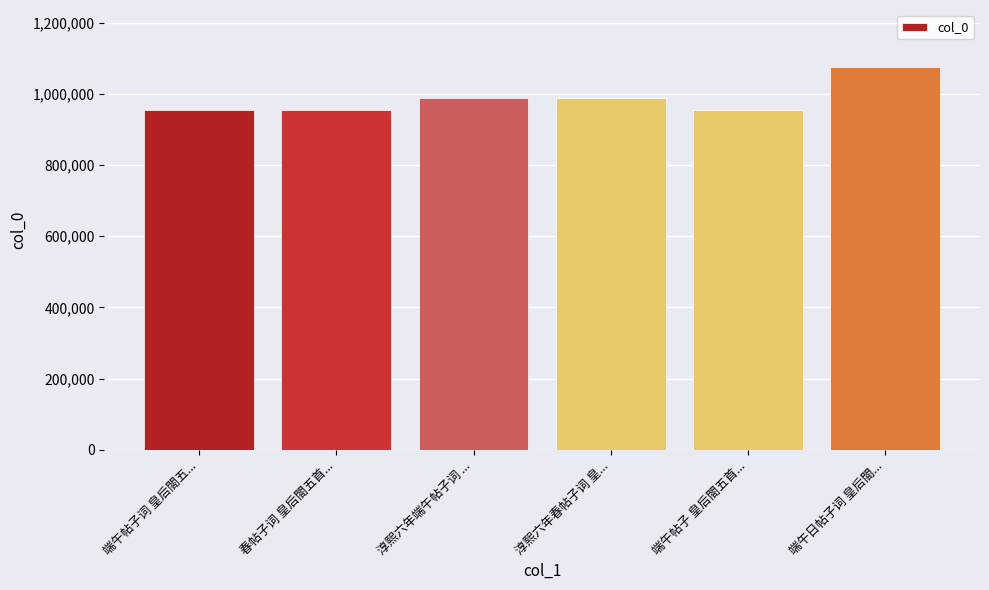

What is the maximum value shown in the chart?

1074087